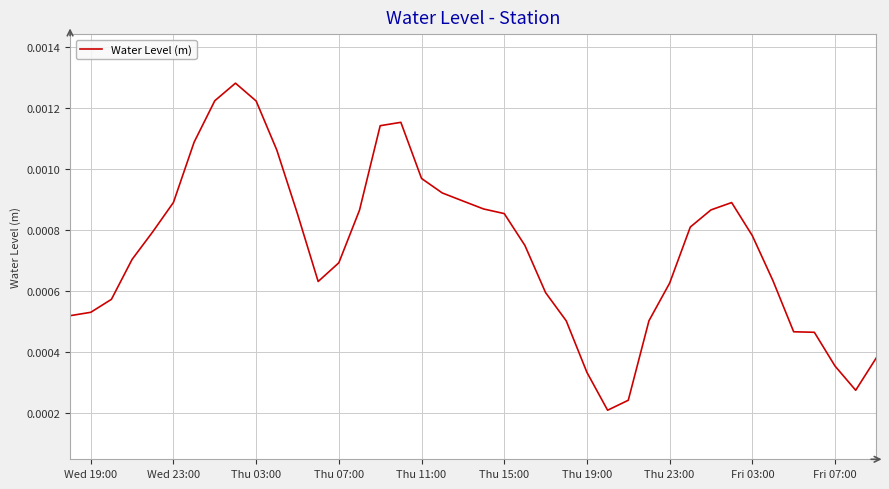

How many distinct data groups are displayed?

1